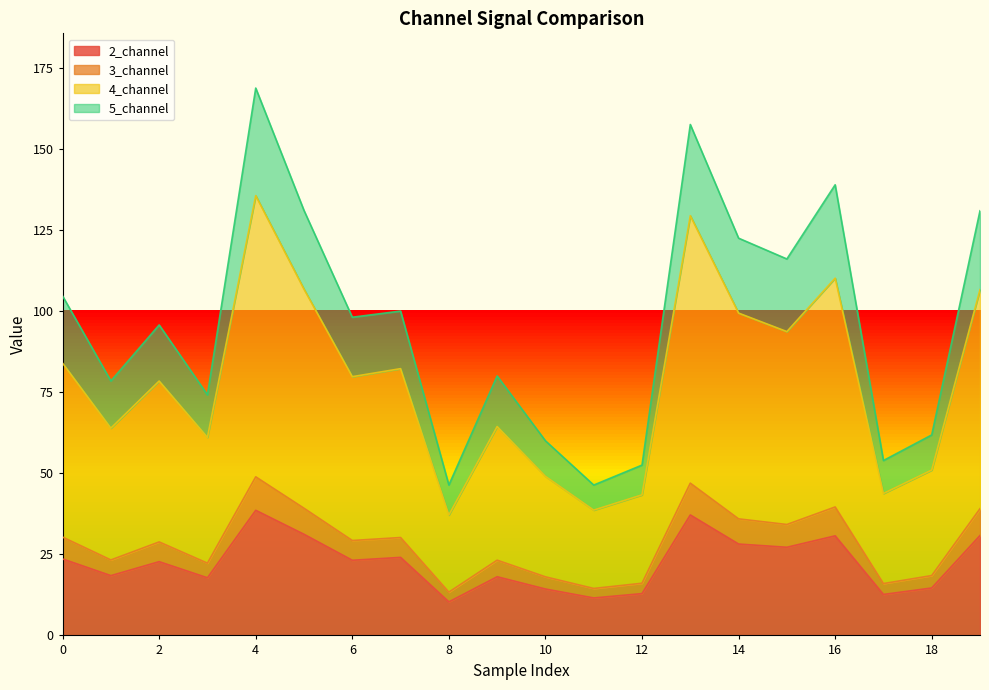

What is the highest value of the 2_channel series?

38.6